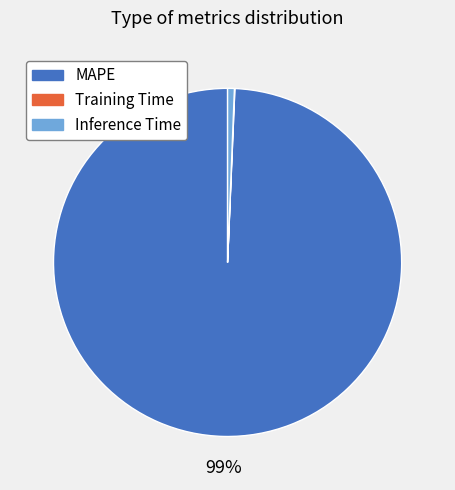

What percentage is the MAPE slice, to the nearest percent?

99%